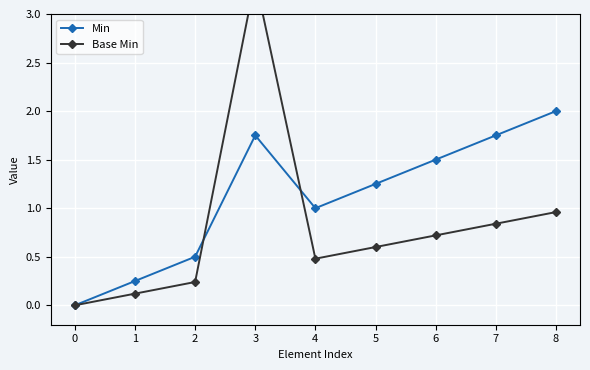

Reading right to left, what are all the values shown in this chart?

Min: 8=2.0	7=1.8	6=1.5	5=1.2	4=1.0	3=1.8	2=0.5	1=0.2	0=0.0
Base Min: 8=1.0	7=0.8	6=0.7	5=0.6	4=0.5	3=3.4	2=0.2	1=0.1	0=0.0